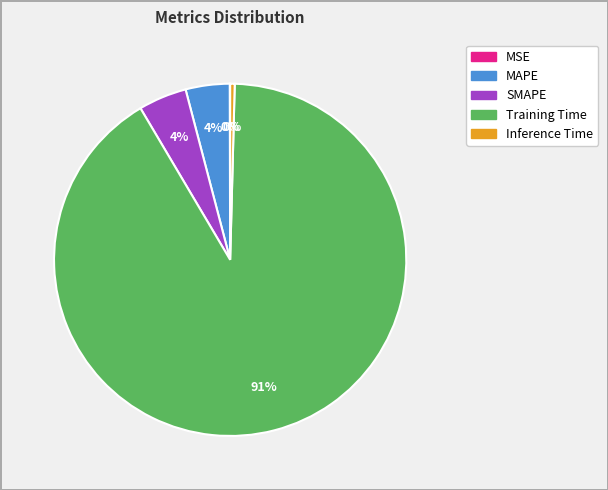

What is the largest slice in the pie chart?

Training Time